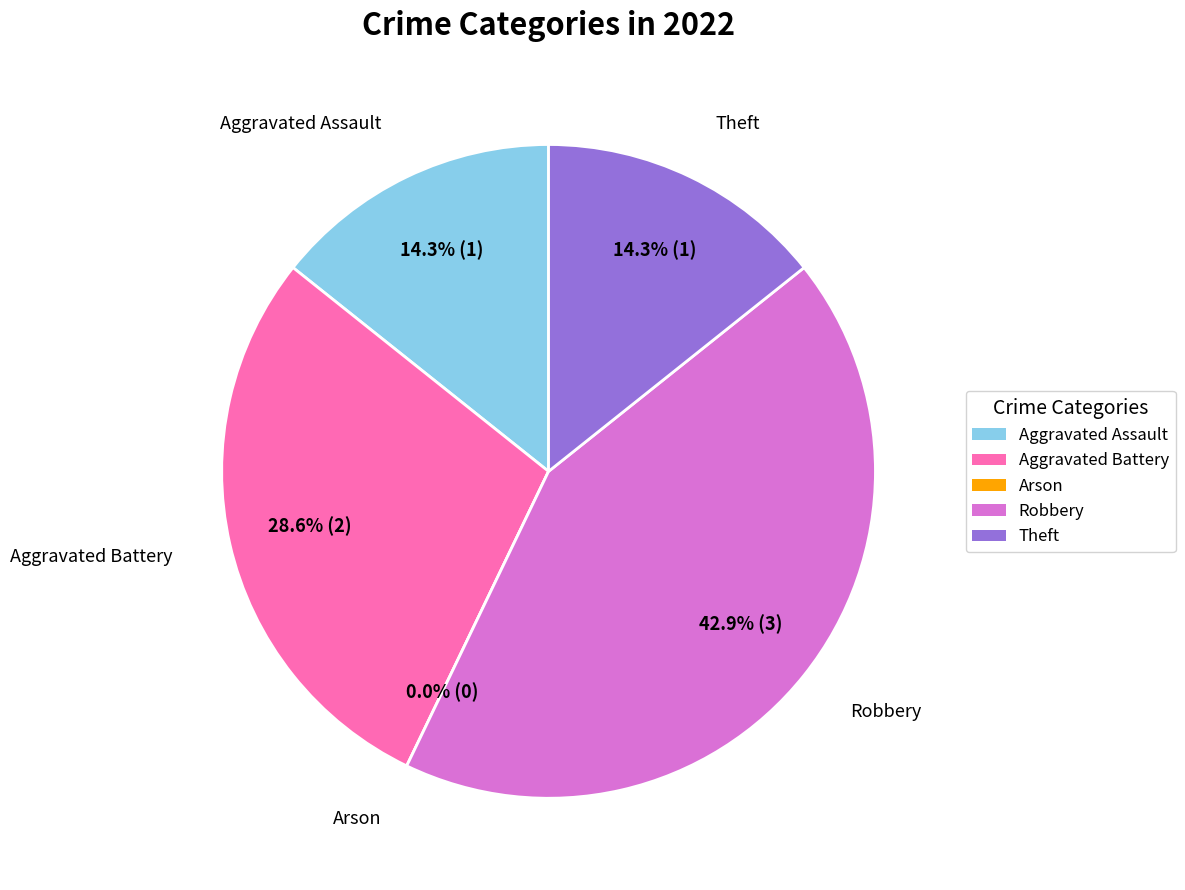

How many segments does this pie chart have?

5